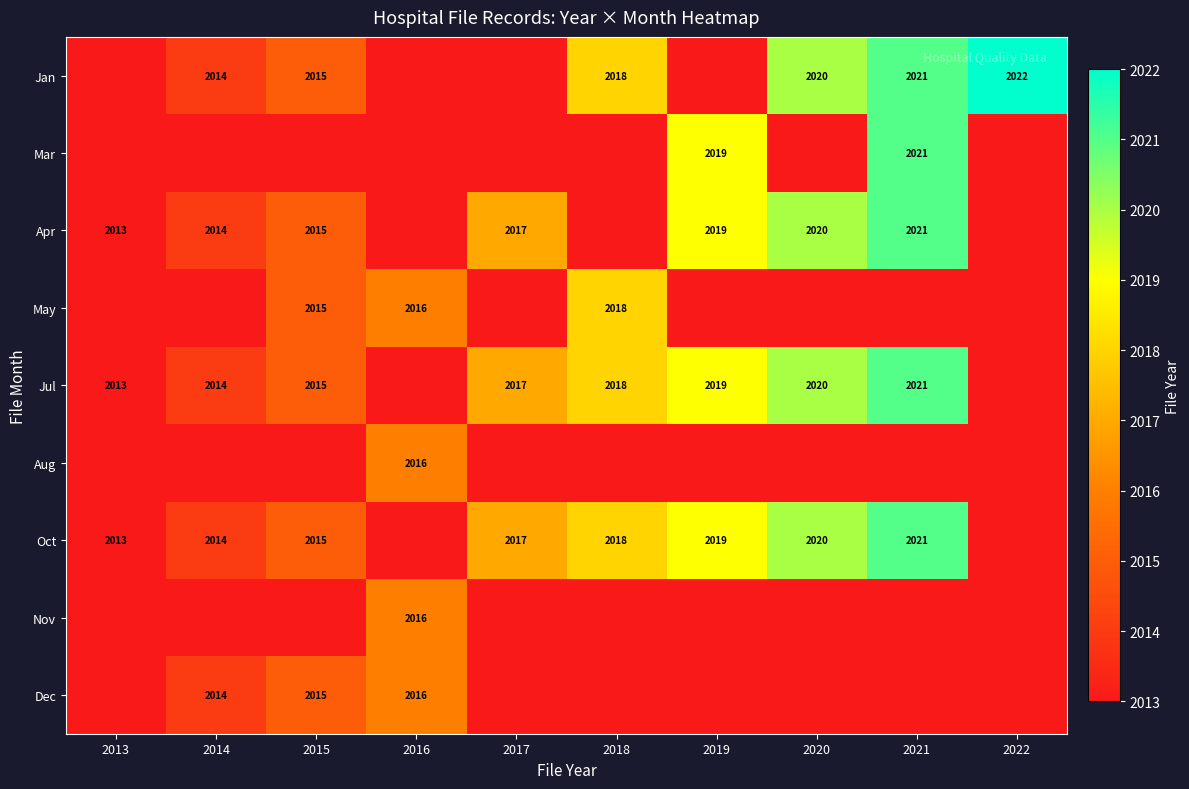

True or false: Mar has a value of 1295 at 2019.

False